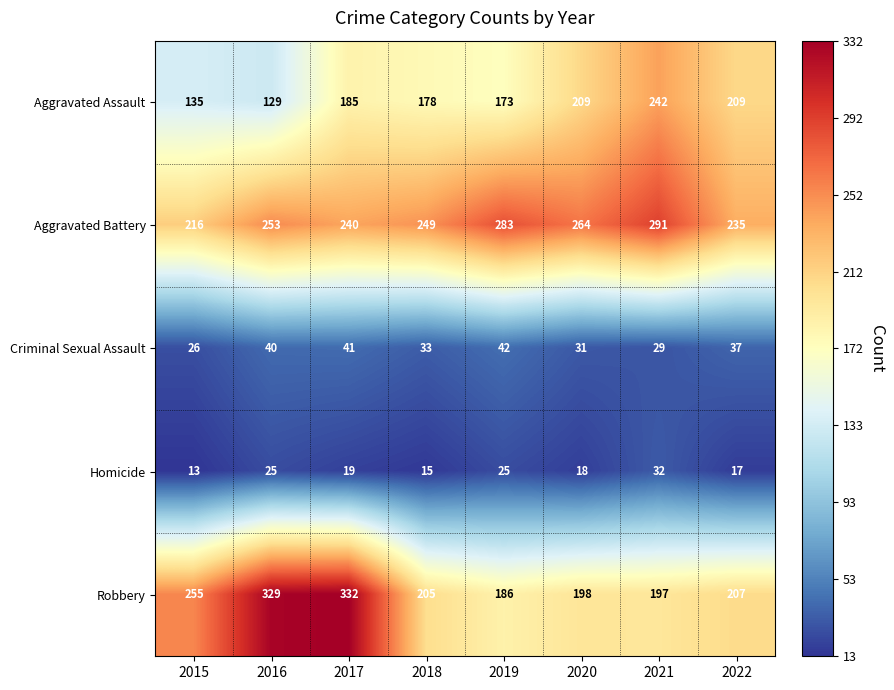

At how many categories does at least one series exceed 241?

7